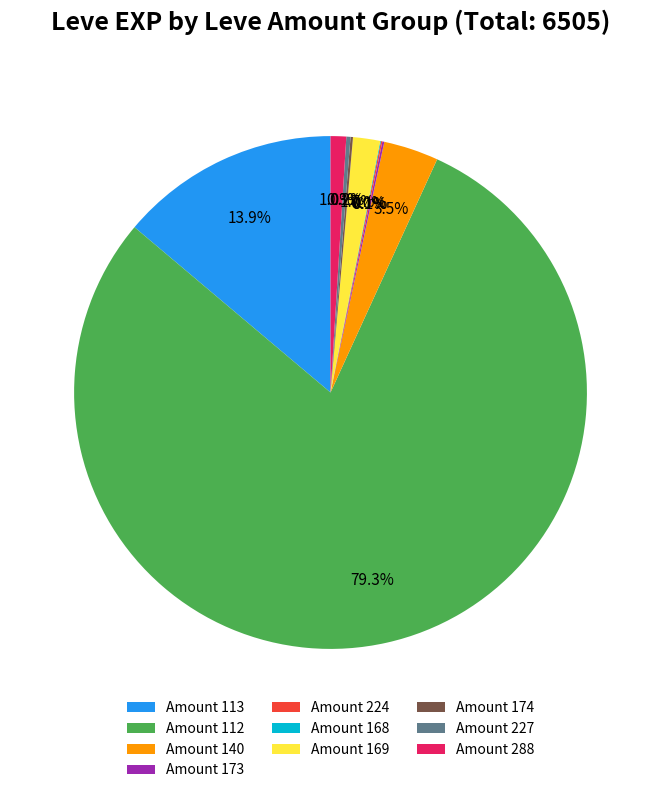

Which slice is the largest?

Amount 112